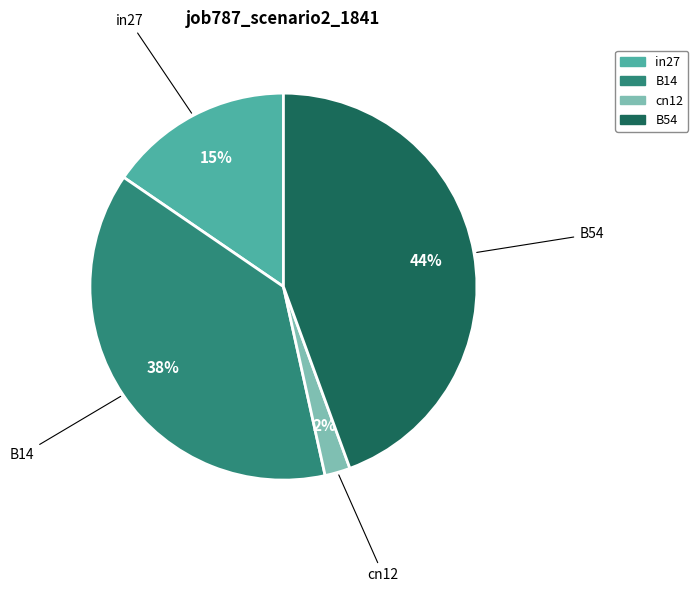

Is there a majority slice in this chart?

No